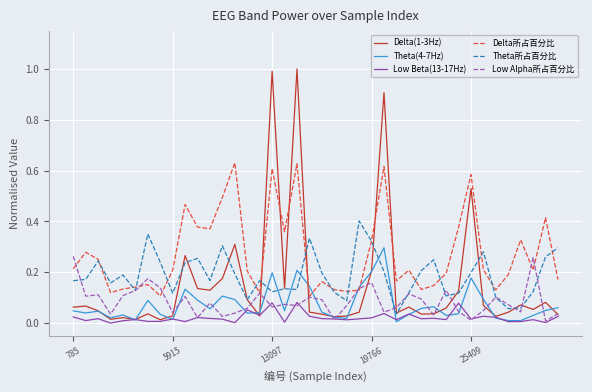

How many categories are shown in the chart?

40